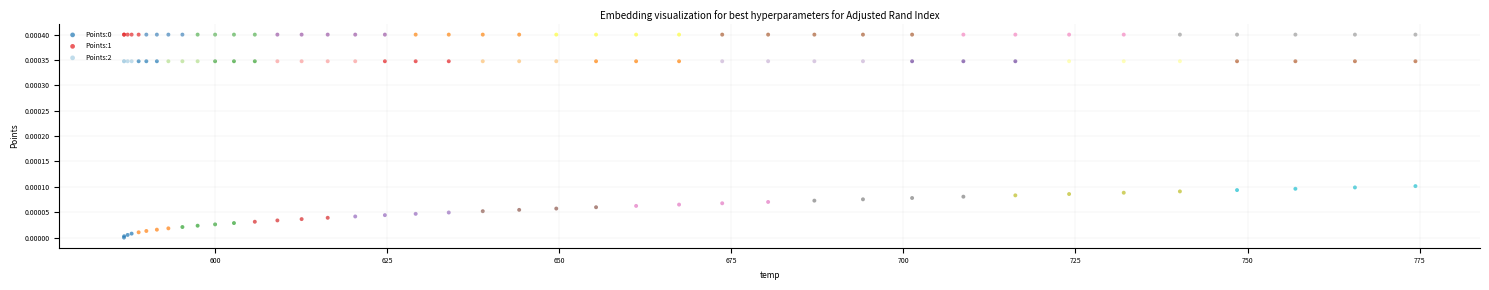

Which series reaches the maximum Y coordinate?

Points:1